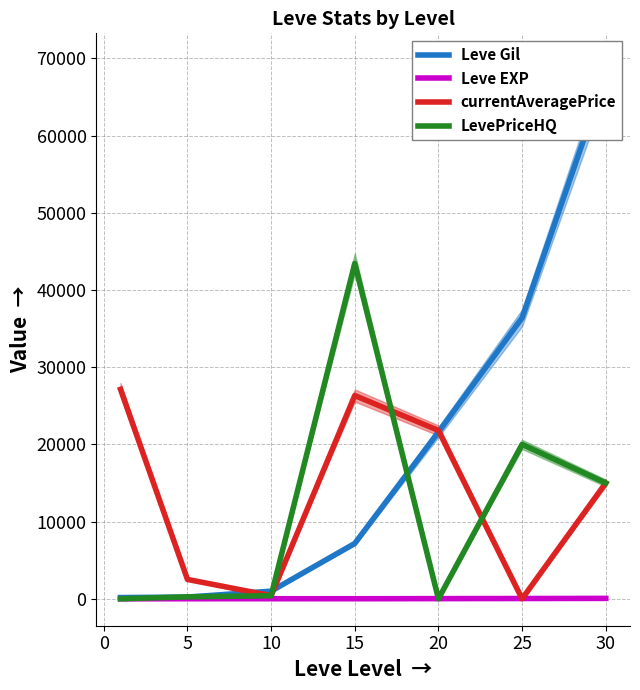

Which series ends up on top after the final intersection of Leve Gil and currentAveragePrice?

Leve Gil